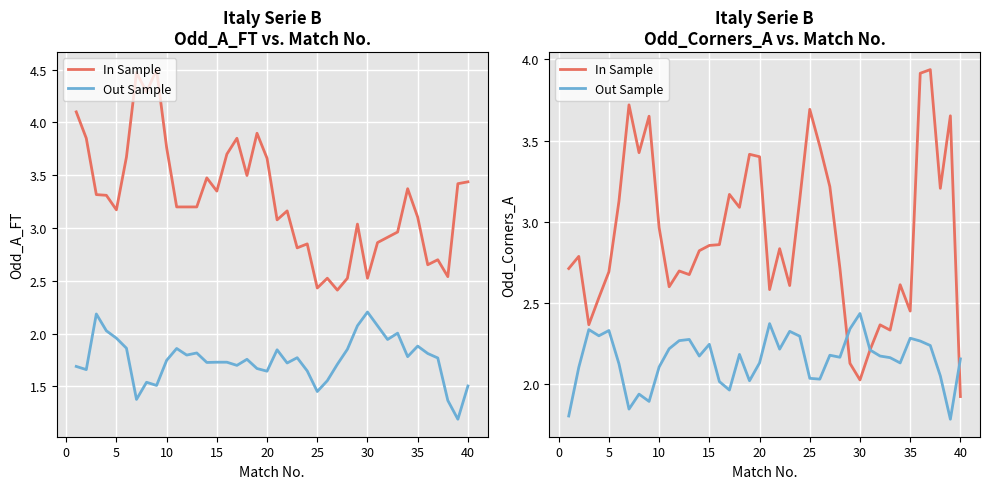

What is the highest value of the In Sample series?

3.9